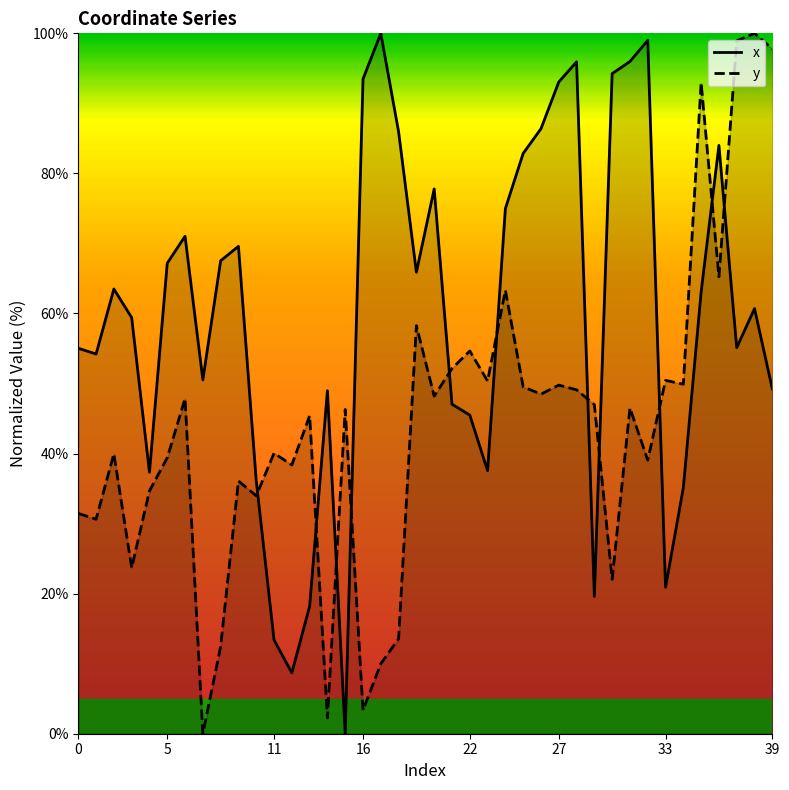

Rank the series by their average value, from lowest to highest.

y, x